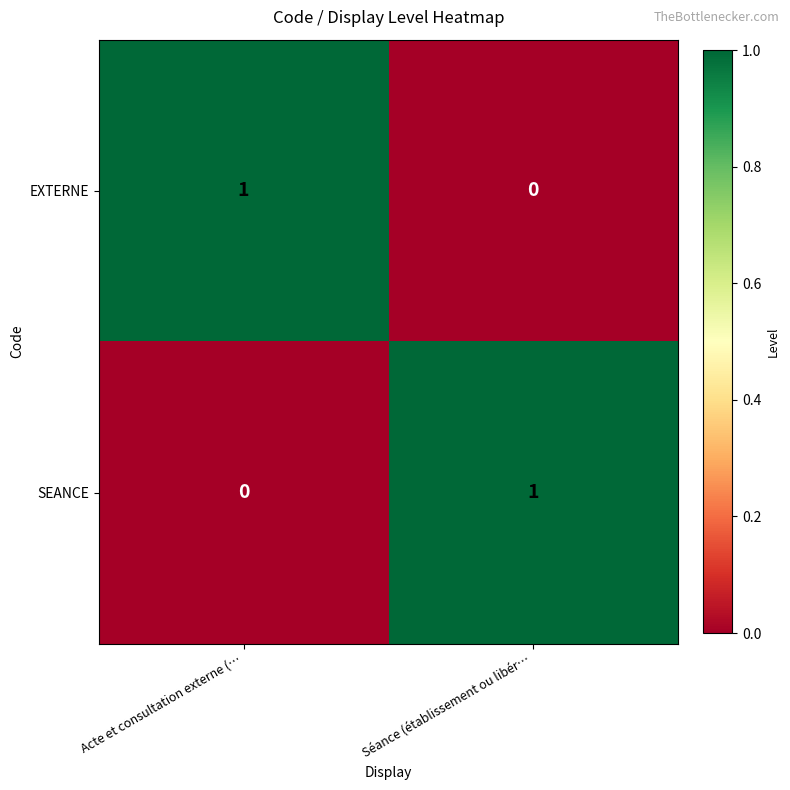

Reading left to right, transcribe all the data shown in this chart.

EXTERNE: 1	0
SEANCE: 0	1